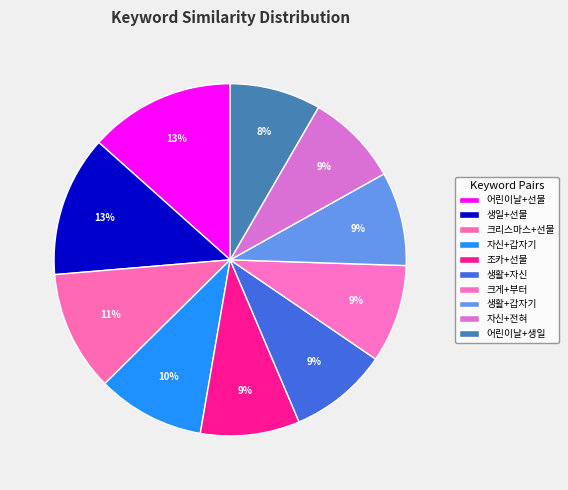

To the nearest percent, what is the difference between the largest and smallest slice percentages?

5%